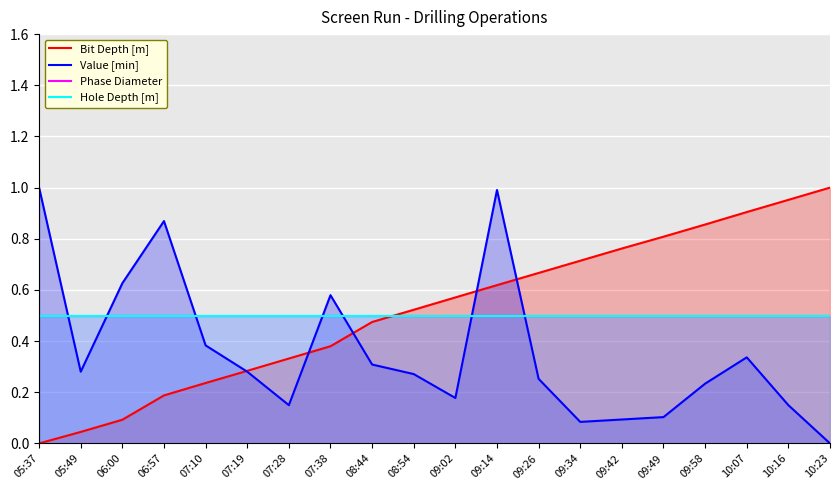

What is the value of the Hole Depth [m] point at the 13th from the left?

0.5